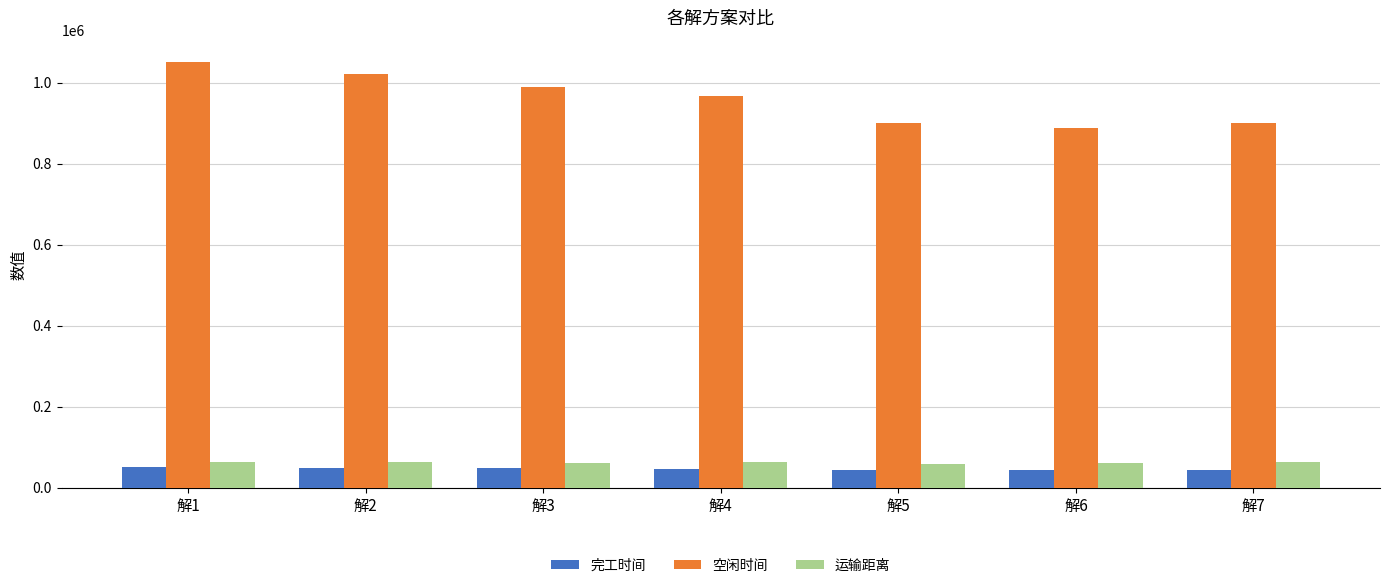

What is the total value across all series at 解2?

1133277.4